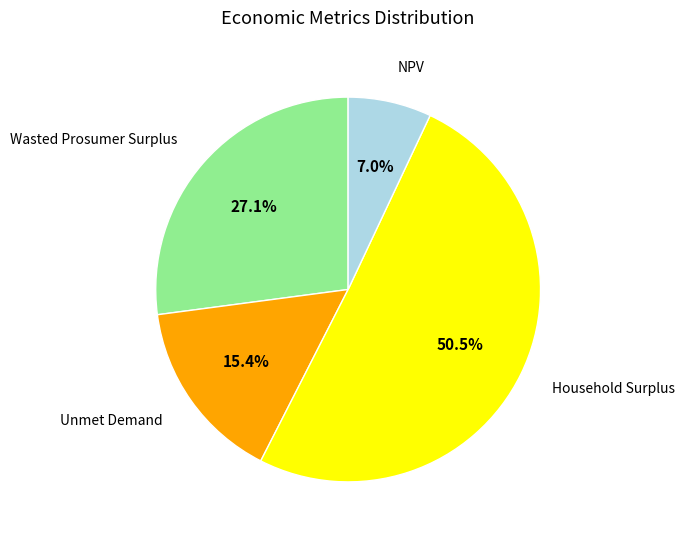

How much of the chart is everything except NPV?

93.0%